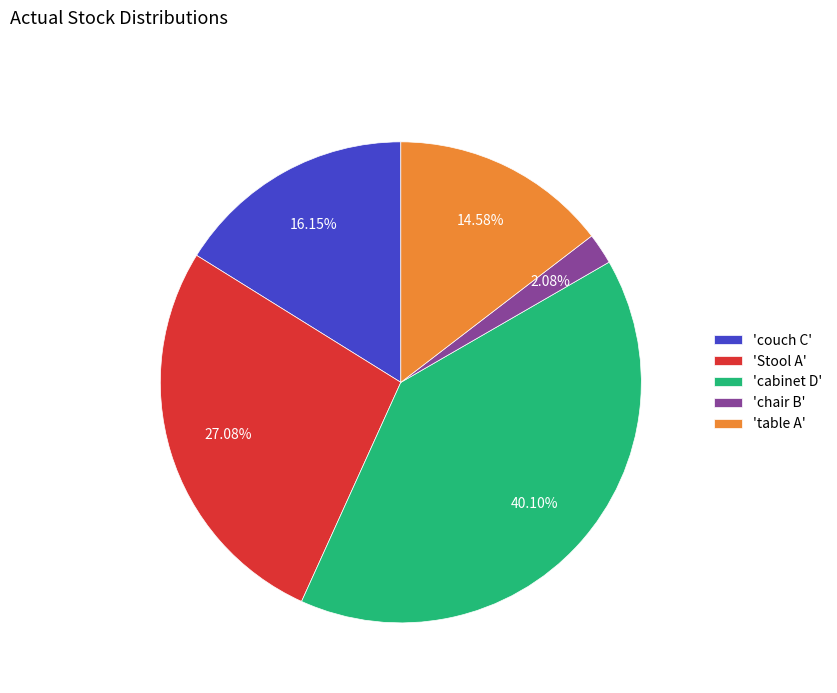

To the nearest percent, what is the difference between the largest and smallest slice percentages?

38%